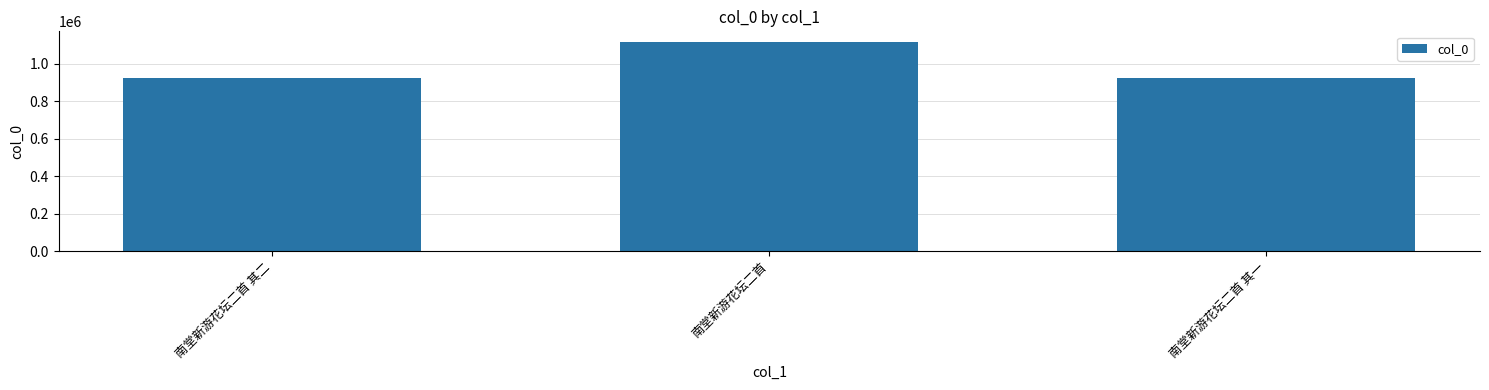

Approximately how many times larger is the value at 南堂新游花坛二首 compared to 南堂新游花坛二首 其二?

1.2